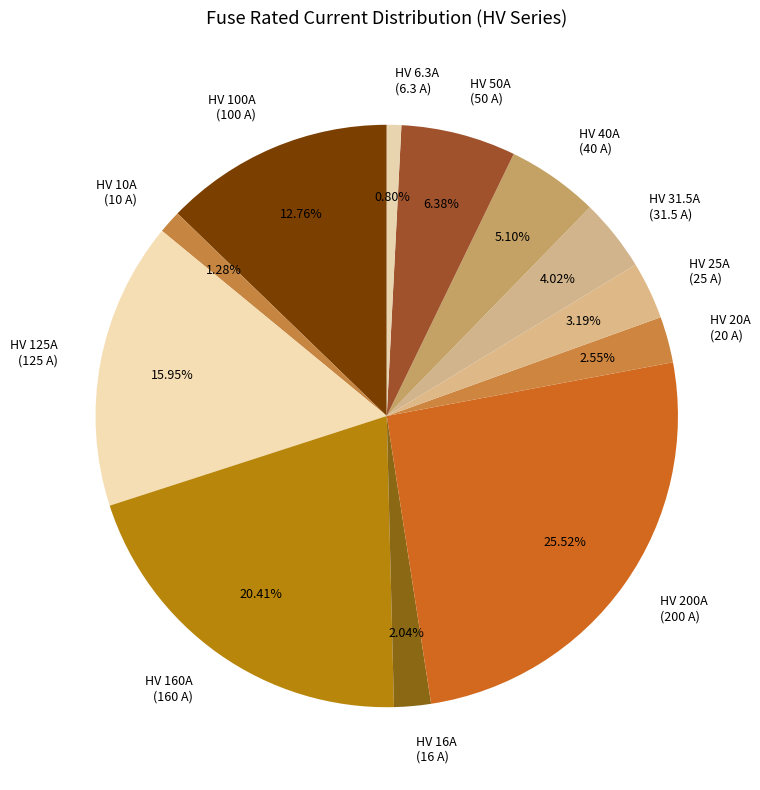

Is the sum of HV 10A (10 A) and HV 6.3A (6.3 A) greater than half?

No